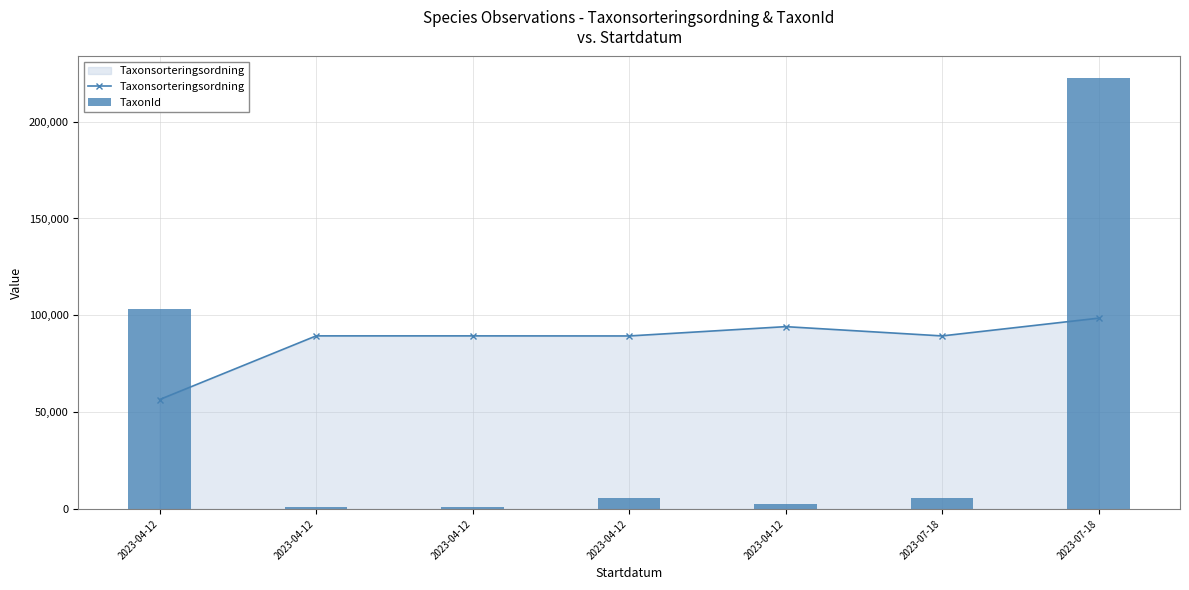

What is the approximate value of TaxonId at 2023-04-12, to the nearest 50?

2600